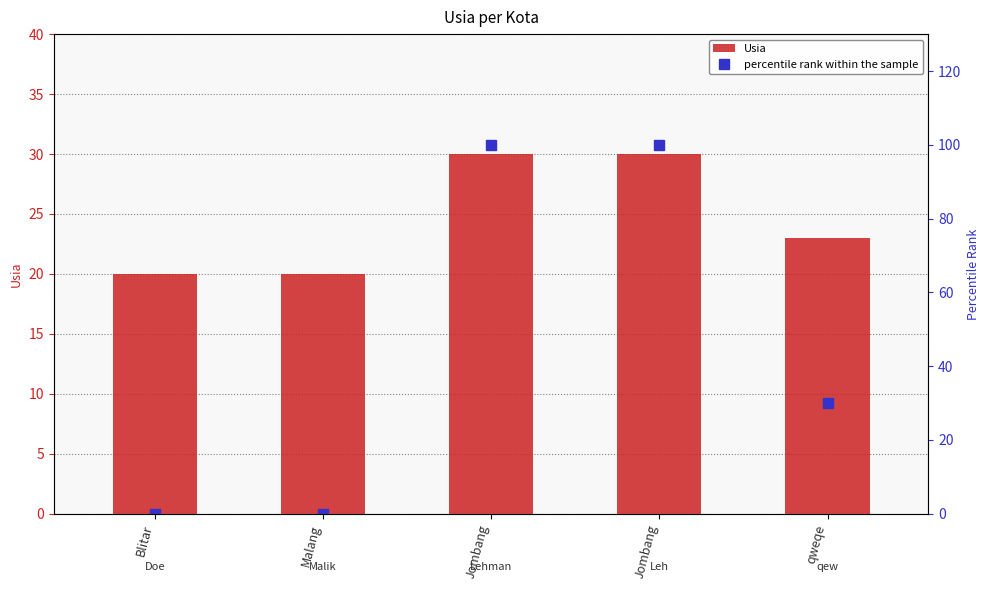

What is the difference between the second highest and minimum values in the Usia series?

10